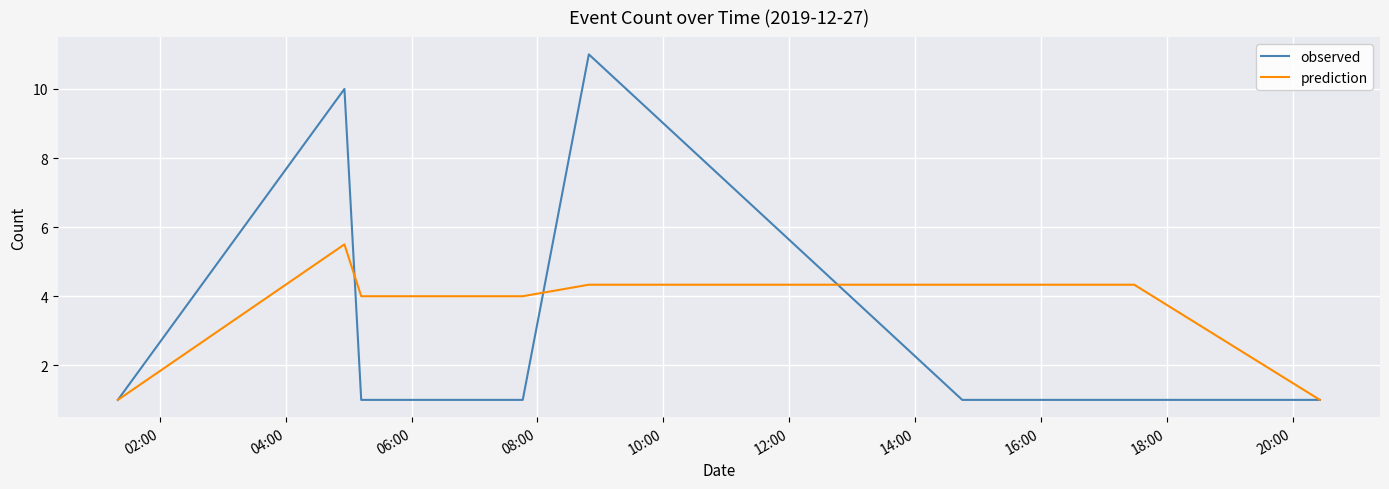

Rank the series by their maximum value, from lowest to highest.

prediction, observed